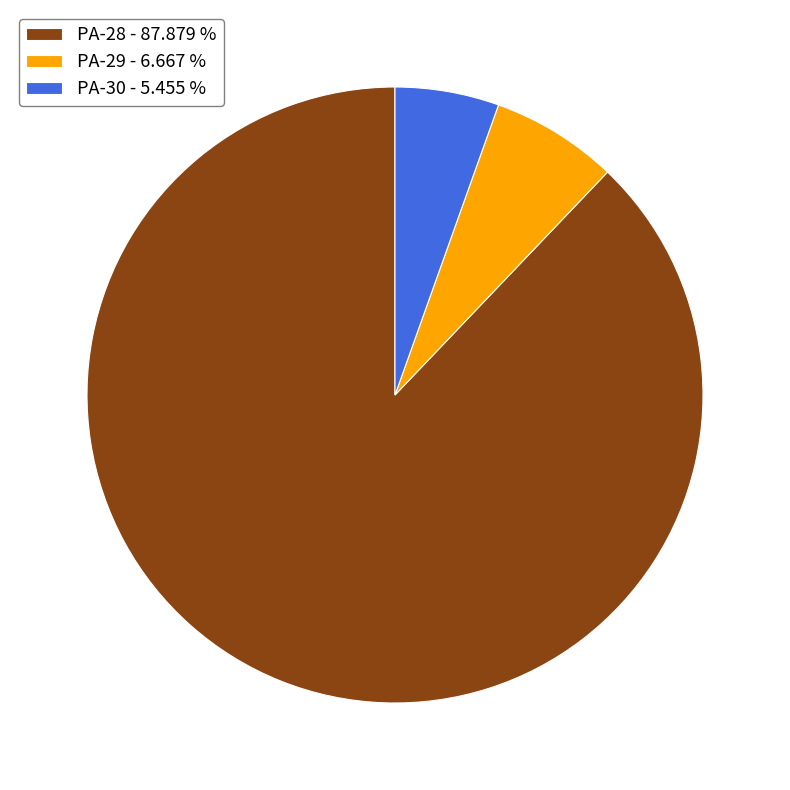

Which has a higher value, PA-30 - 5.455 % or PA-28 - 87.879 %?

PA-28 - 87.879 %